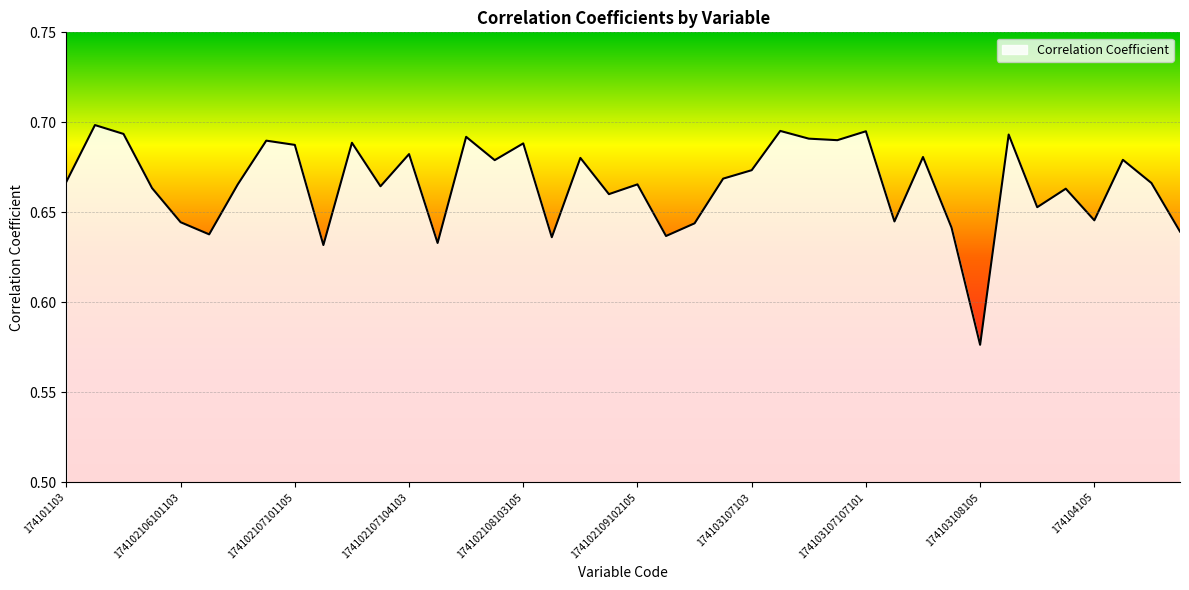

List the labels in order of value, smallest first.

174103108105, 174102107102105, 174102108101105, 174102108104105, 174102109103105, 174102106102103, 174104107105, 174103107107105, 174103105, 174102106101103, 174103107107102, 174104105, 174103109105, 174102109101105, 174103110105, 174102105, 174102107103105, 174102106103105, 174102109102105, 174104106105, 174101103, 174103106105, 174103107103, 174102108102105, 174104106103, 174102108105105, 174103107107103, 174102107104103, 174102107101105, 174102108103105, 174102107103103, 174102107101103, 174103107106105, 174103107106103, 174102108102103, 174103109103, 174102103, 174103107107101, 174103107105, 174101105